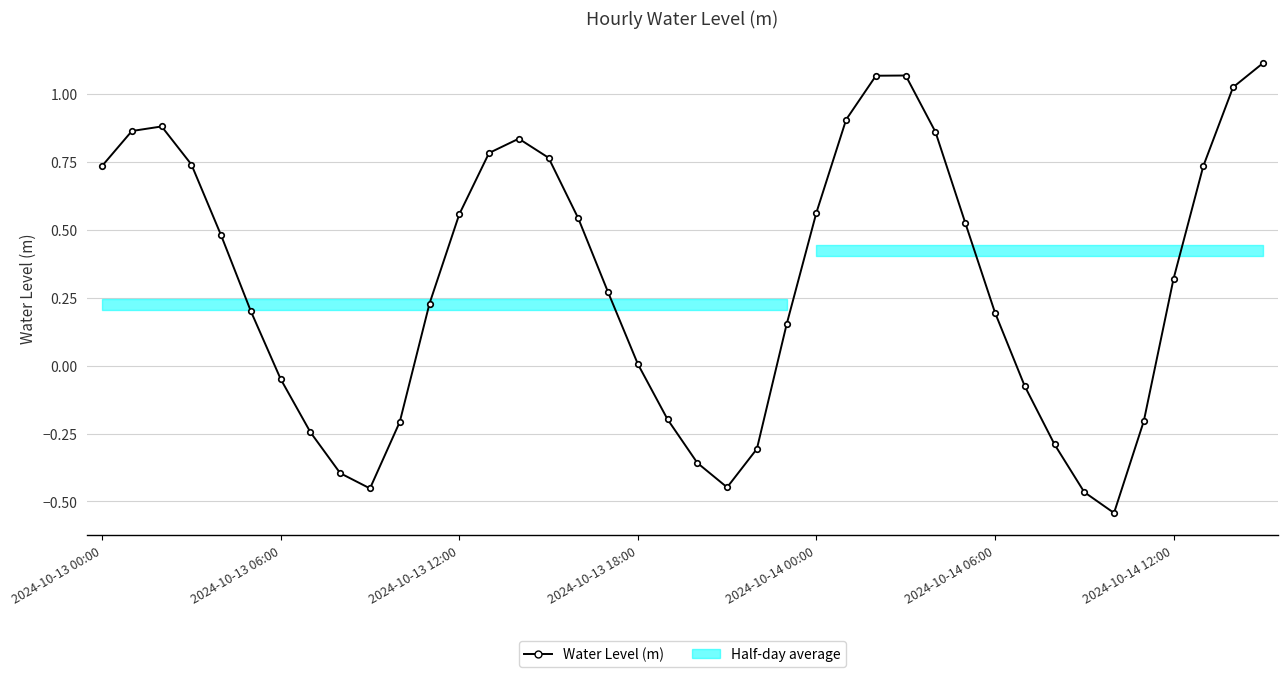

Which has a higher value, 2024-10-14 00:00 or 35?

2024-10-14 00:00